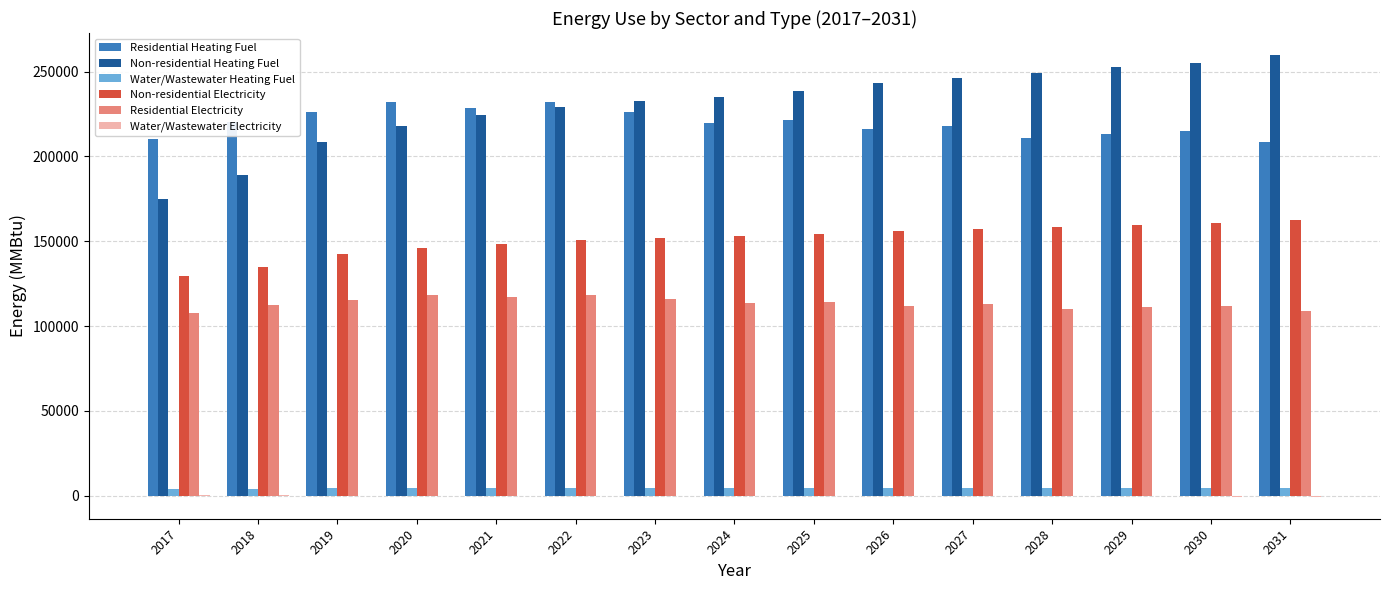

Which series changed the most between 2017 and 2025?

Non-residential Heating Fuel